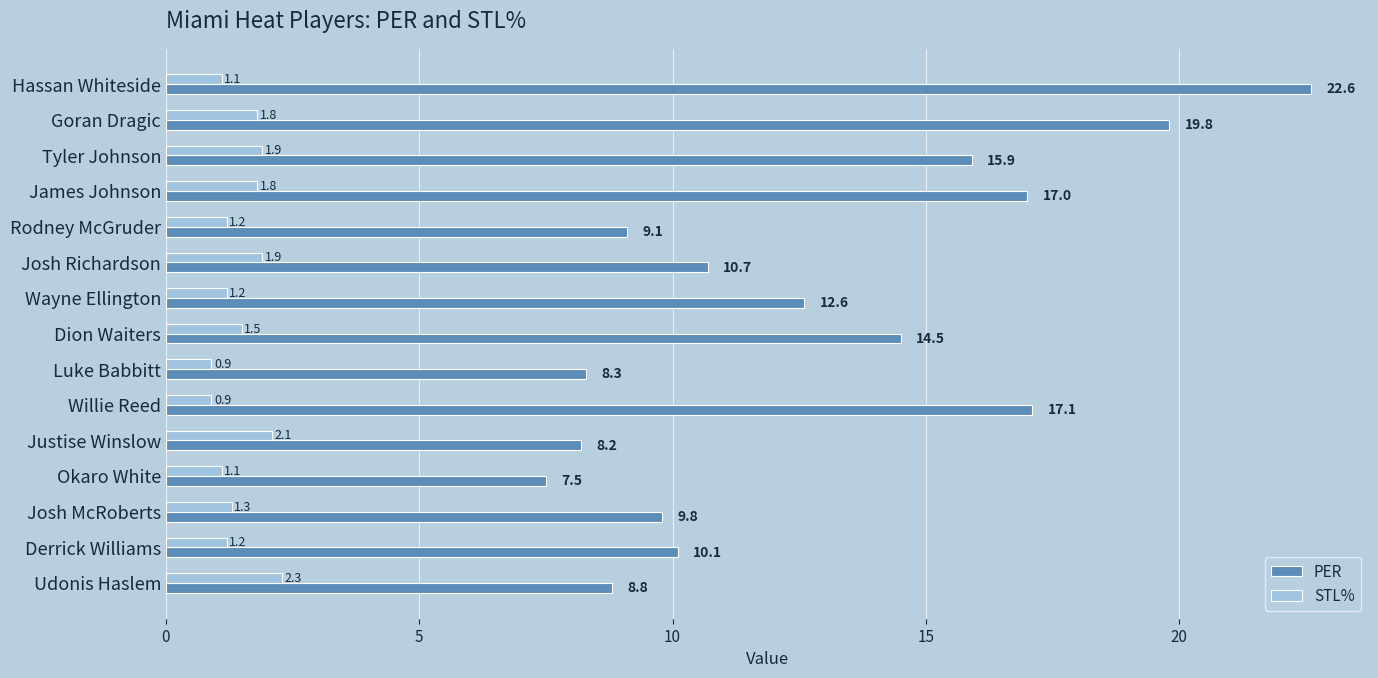

Is it true that STL% equals 1.4 at Udonis Haslem?

False